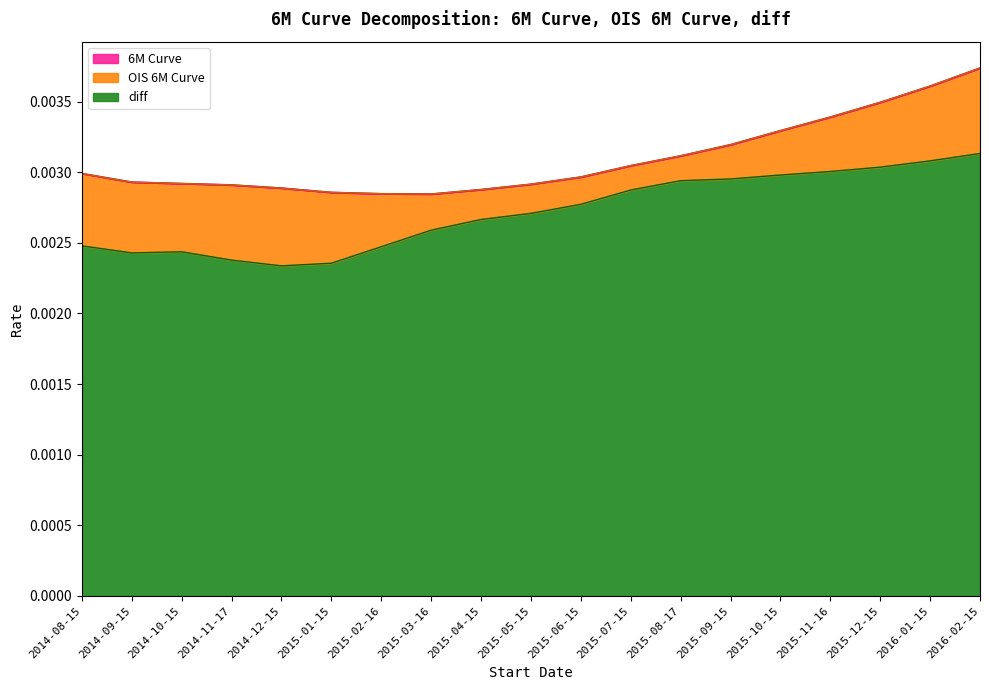

Is the value of 6M Curve at 2014-09-15 greater than the value of diff at 2015-08-17?

No